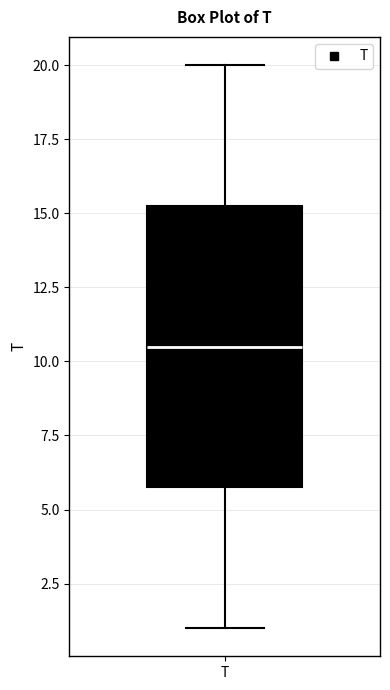

Where does the median line of the box for T sit on the y-axis? The values are not printed on the chart, so give them approximately, as read against the axis.

10.5